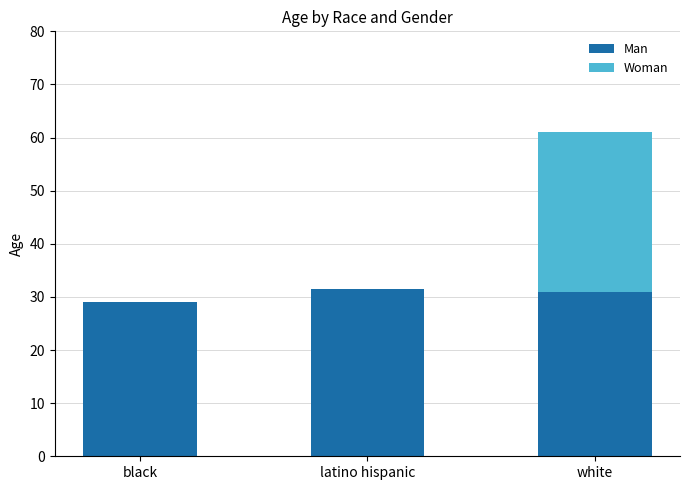

What are all the series names shown in the legend?

Man, Woman